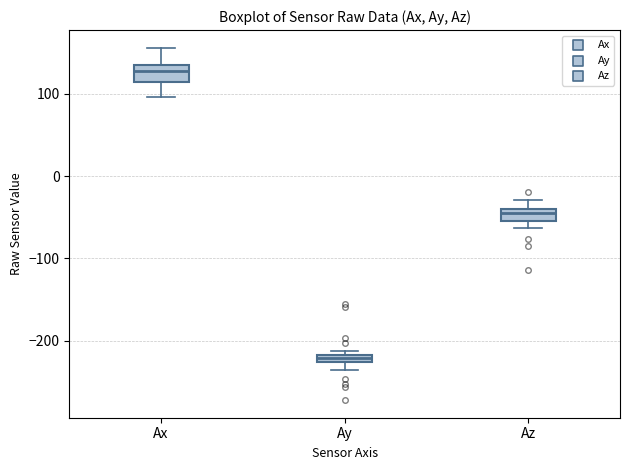

Where is the lower edge of the box for Ax on the y-axis? The values are not printed on the chart, so give them approximately, as read against the axis.

110